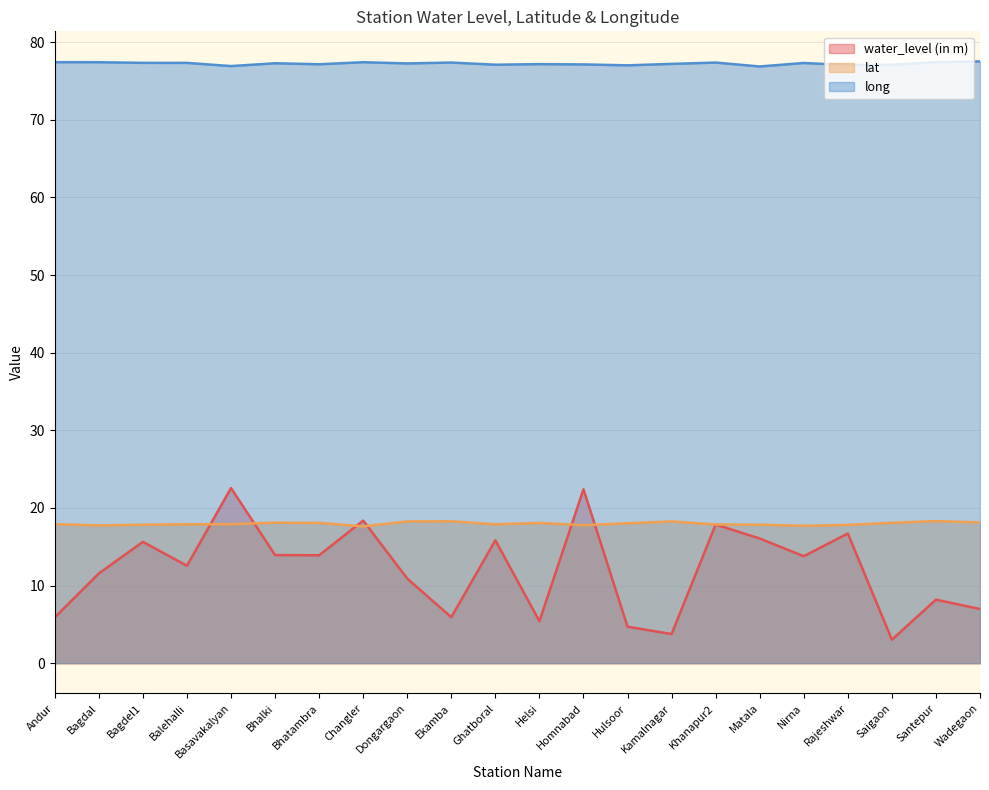

At which label does long reach its minimum?

Matala